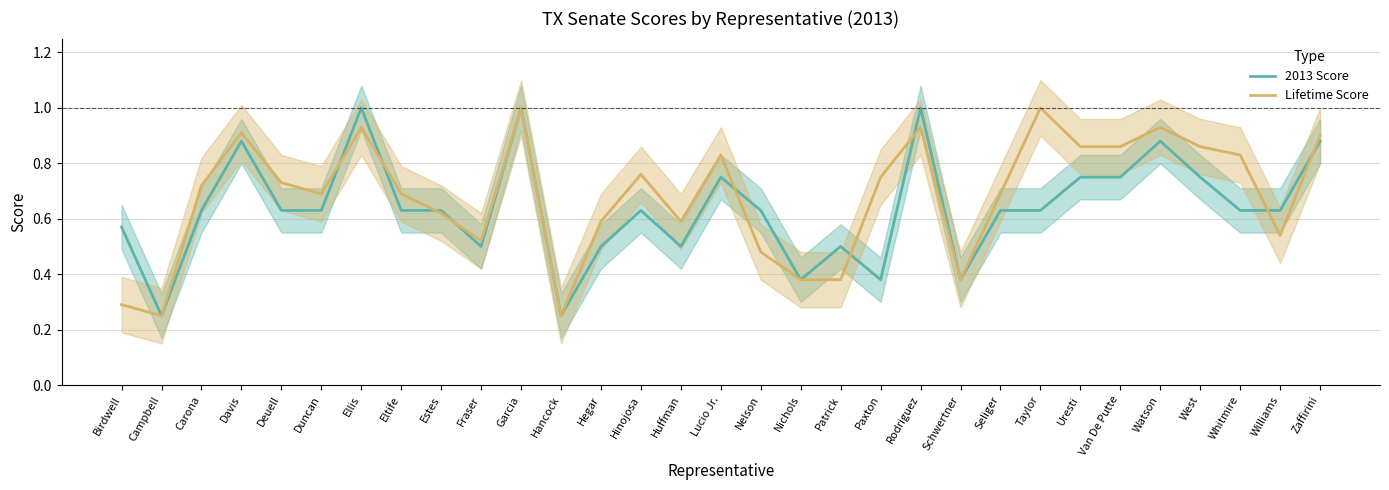

What is the maximum value shown in the chart?

1.0